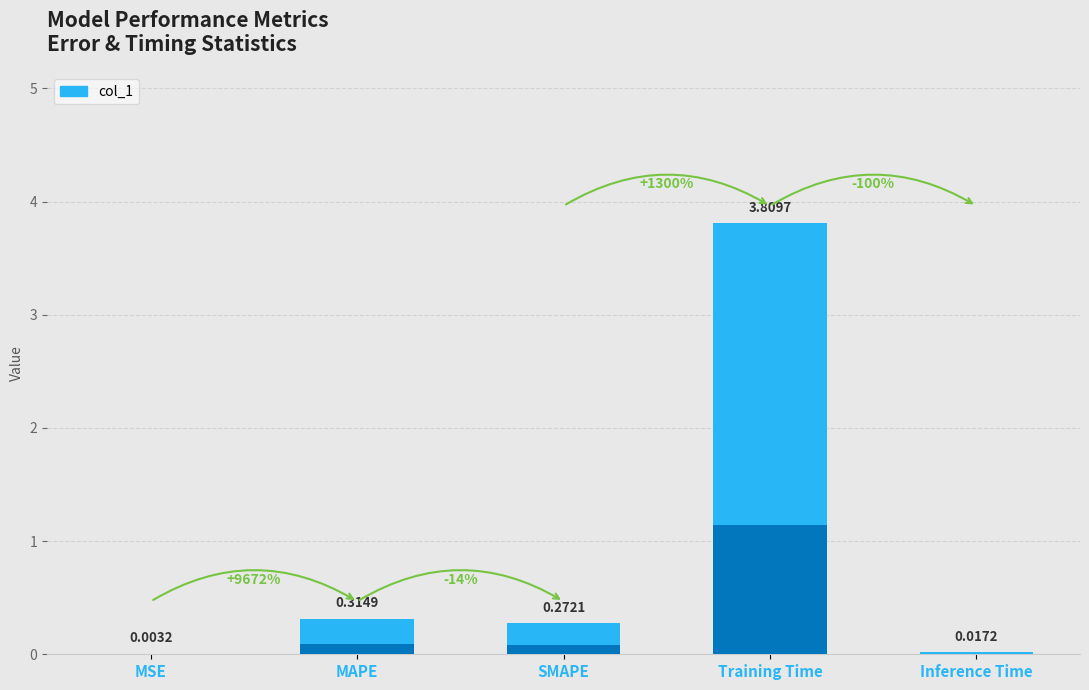

Are the bars horizontal?

No